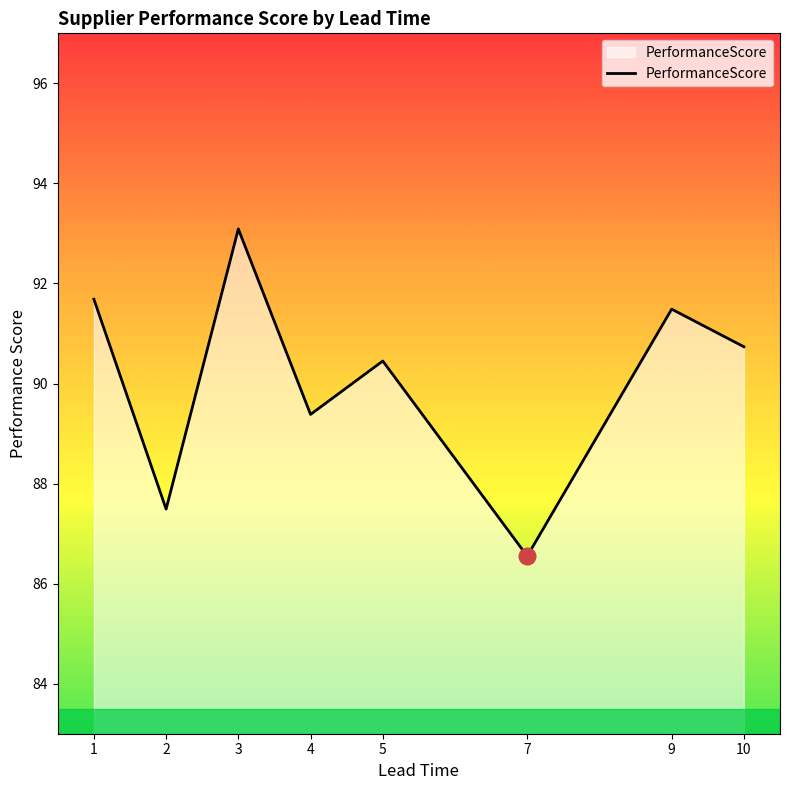

The chart shows a value of 87.5 at 2. True or false?

True